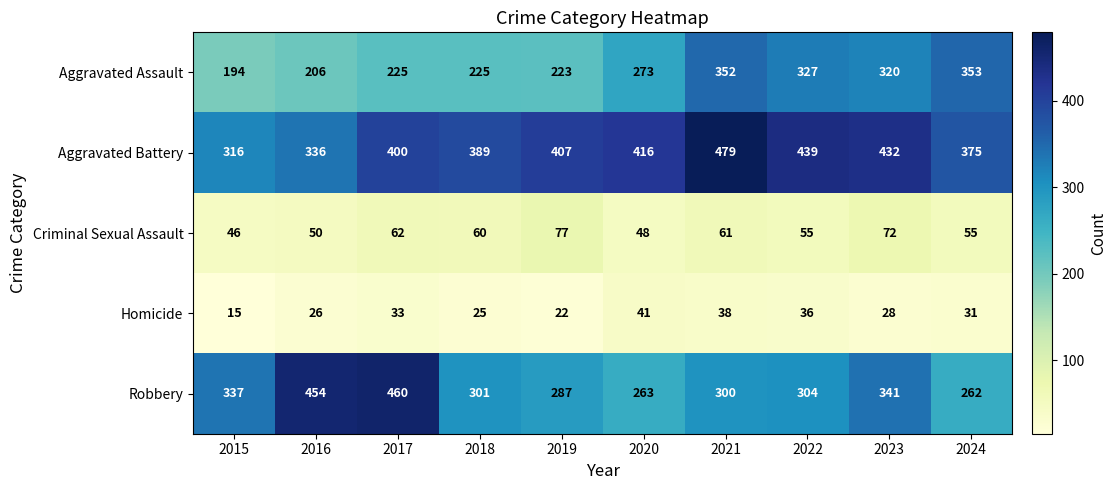

What is the spread (max minus min) of values at 2018?

364